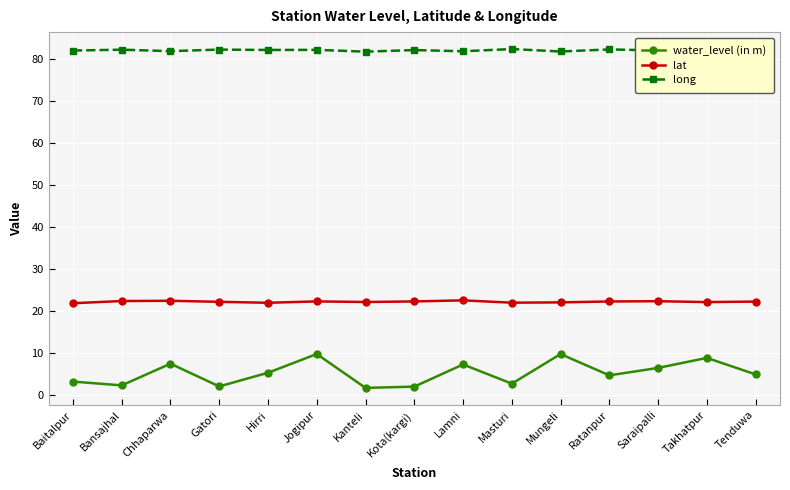

What is the lowest value of the long series?

81.7